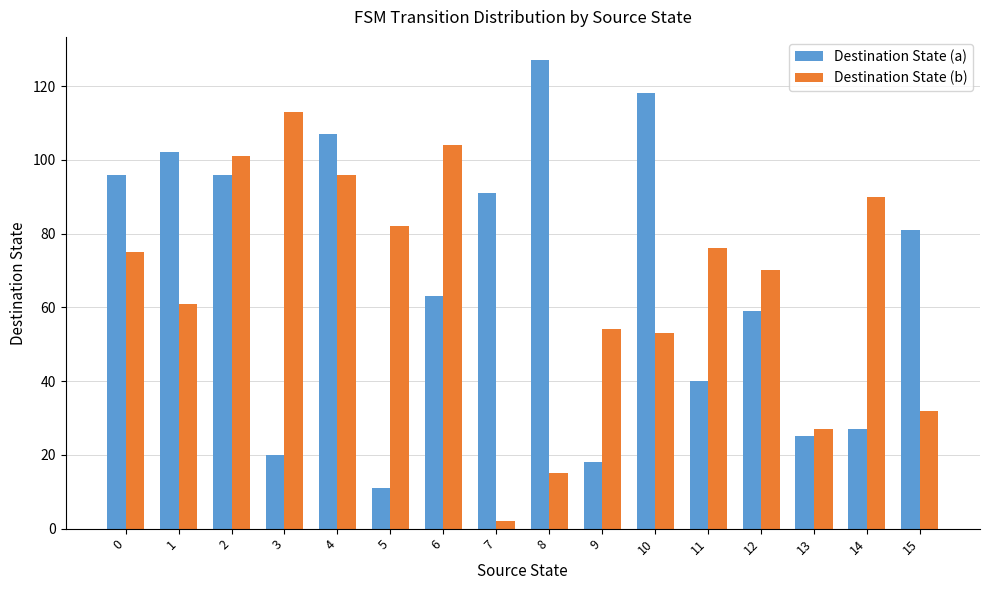

The value of Destination State (b) at 6 is 187. True or false?

False